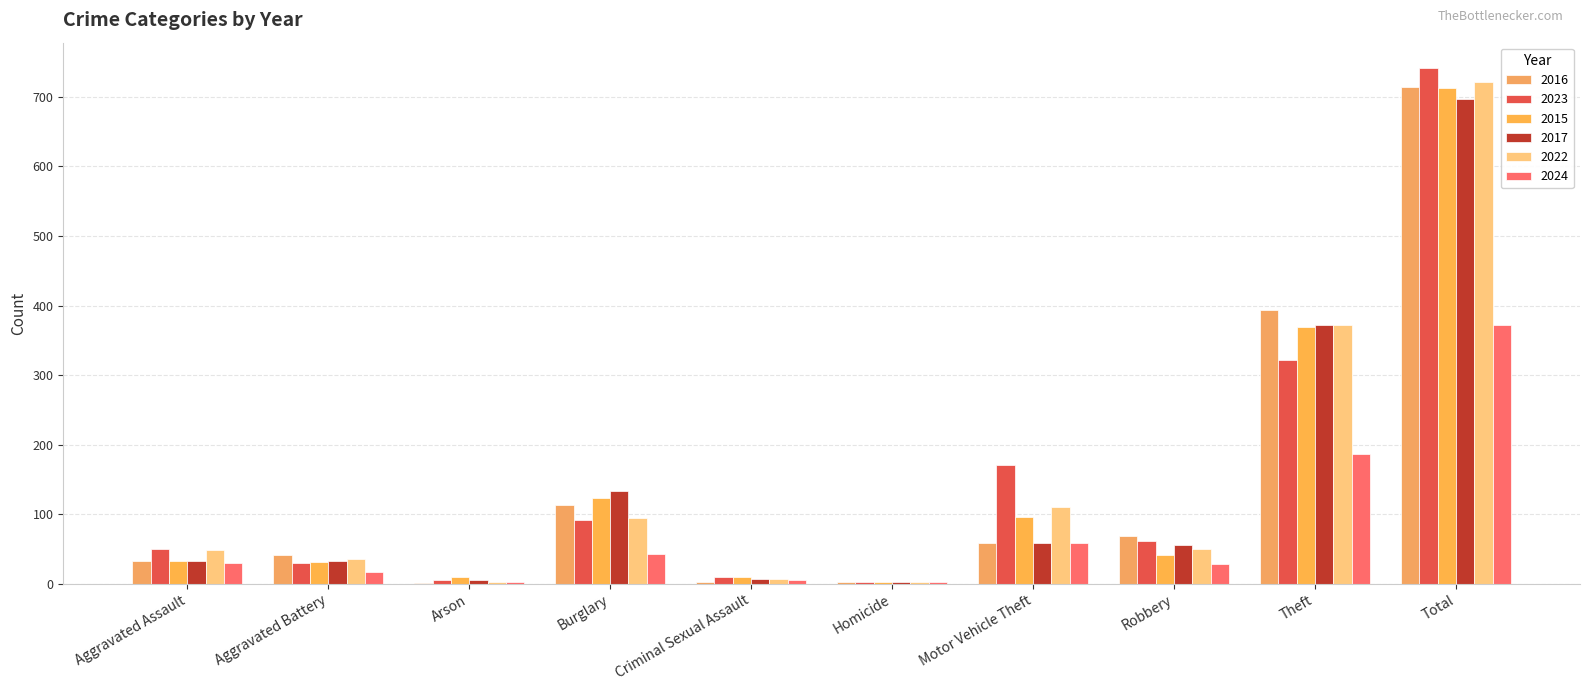

At which label does 2015 reach its peak?

Total